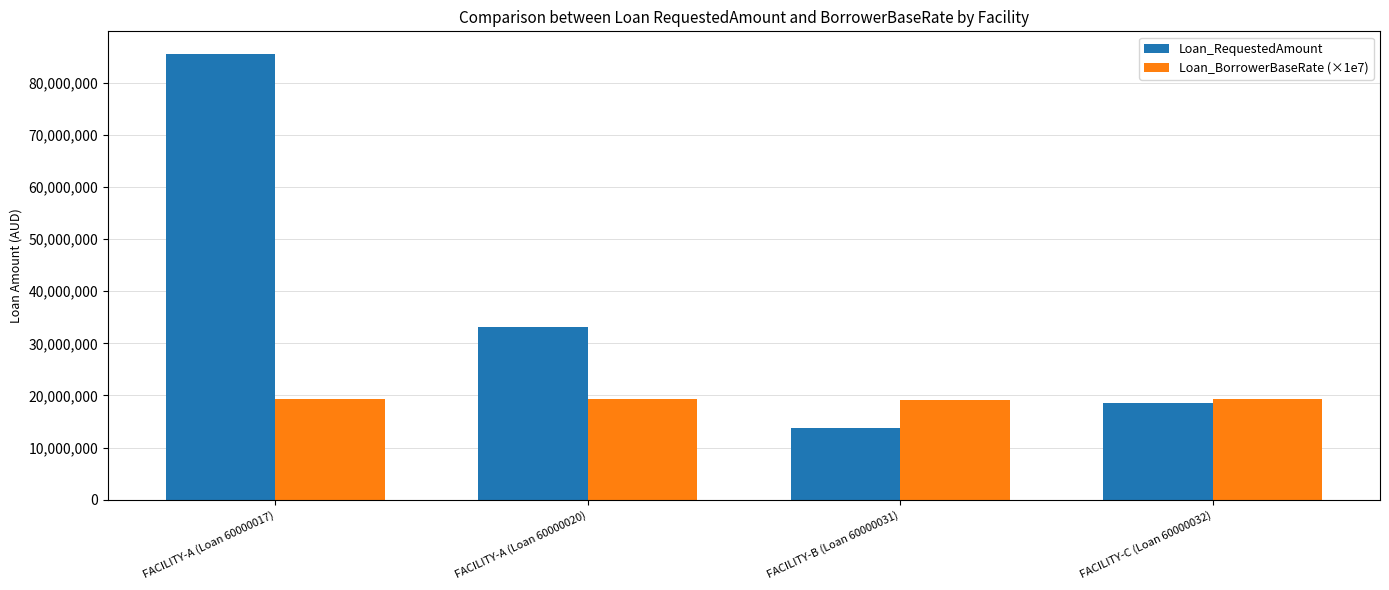

At how many categories does at least one series exceed 60710846?

1